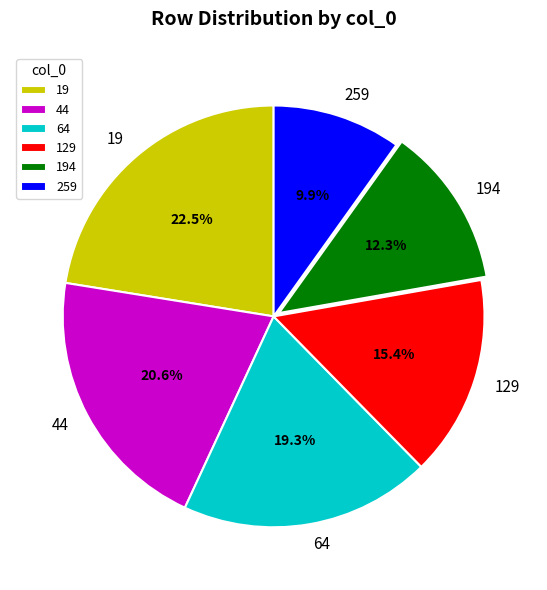

How many slices are in this pie chart?

6